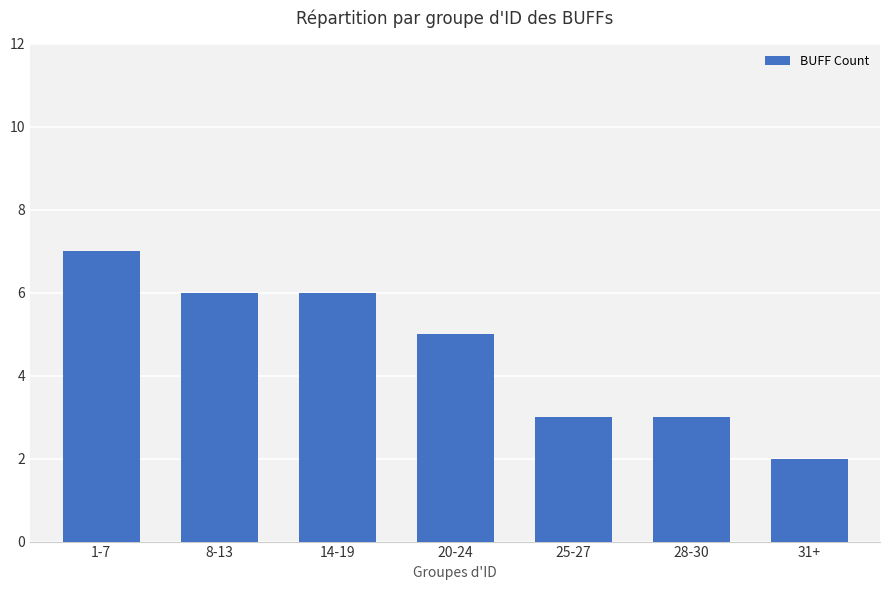

What is the value of the 7th bar from the left?

2